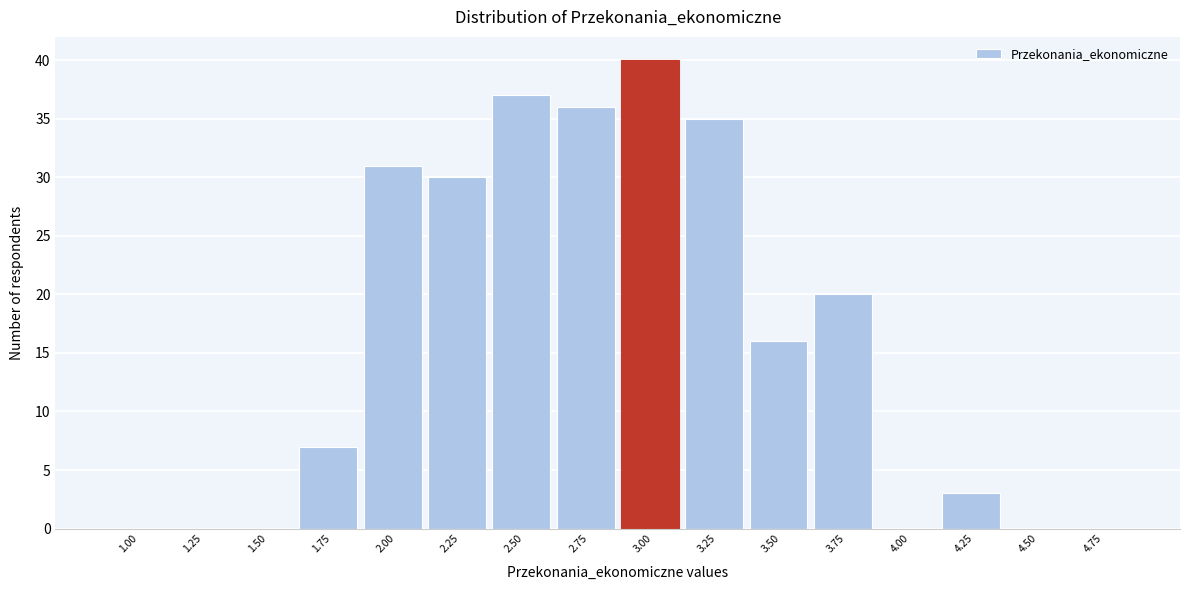

Reading right to left, list all the values displayed in this chart.

4.75=0	4.50=0	4.25=3	4.00=0	3.75=20	3.50=16	3.25=35	3.00=40	2.75=36	2.50=37	2.25=30	2.00=31	1.75=7	1.50=0	1.25=0	1.00=0